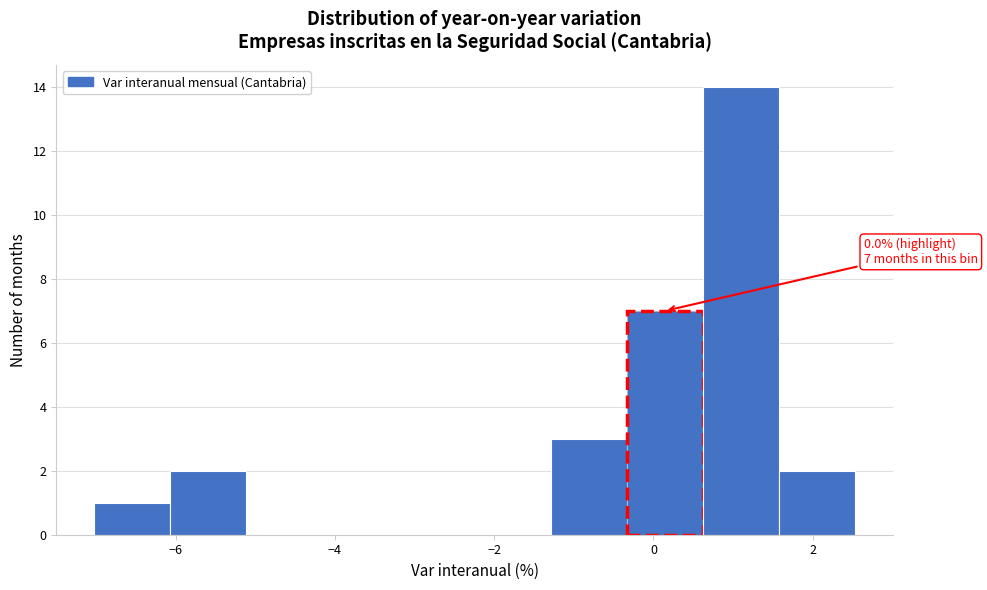

Which range on the x-axis has the tallest bar?

0.6 to 1.6